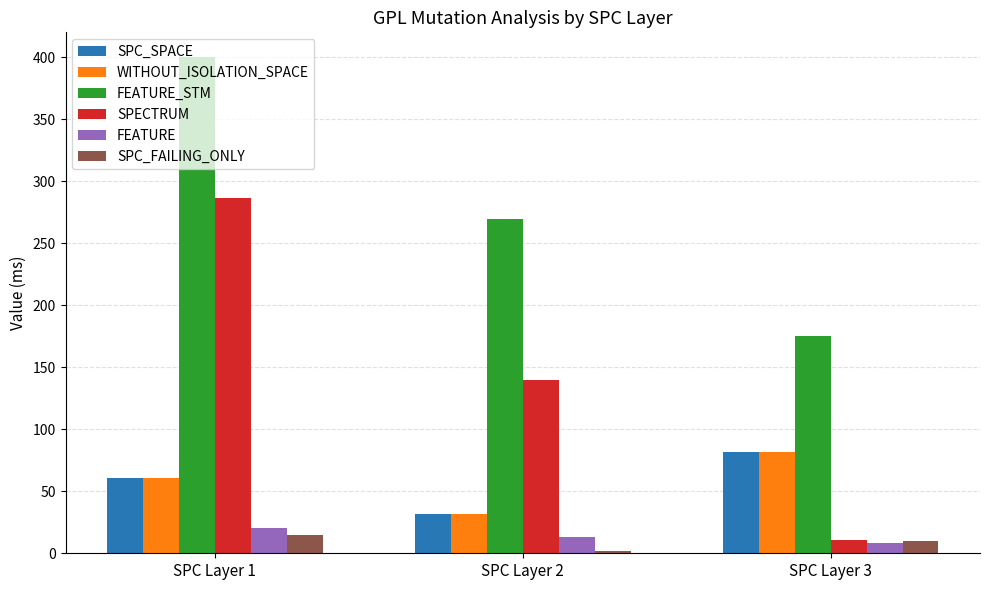

Which category has the lowest value across all series?

SPC Layer 2